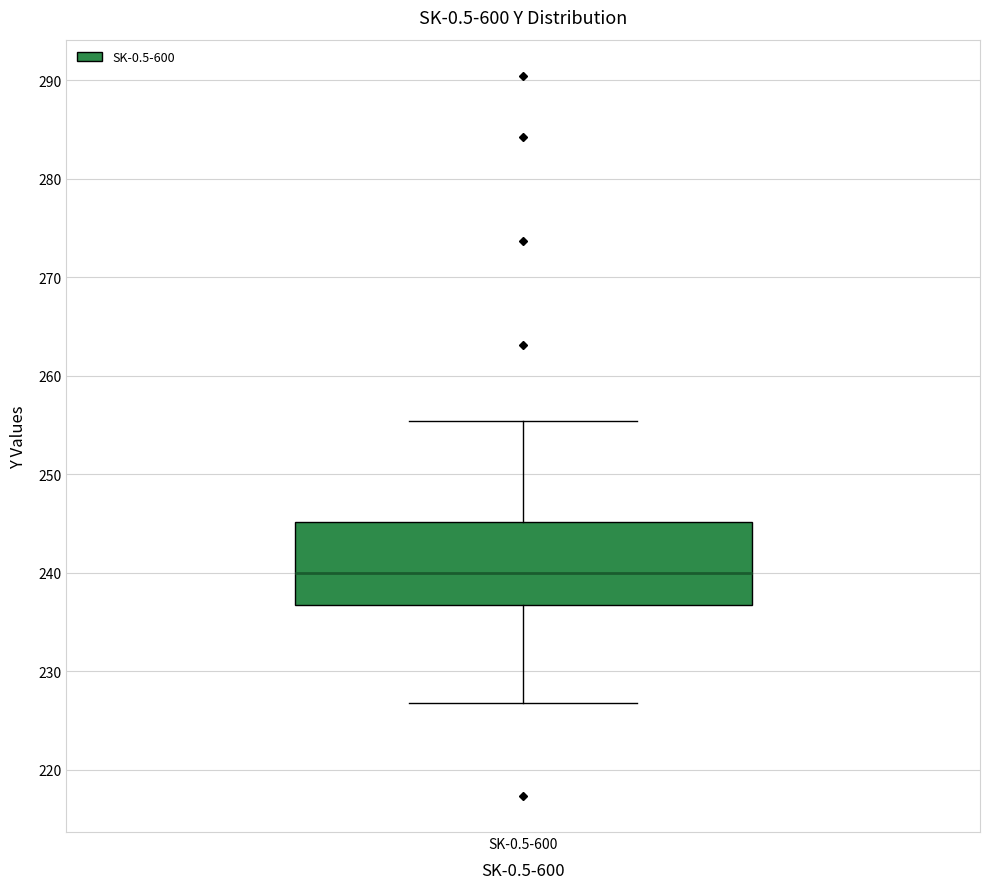

Transcribe this box plot: give where the median line is, the range the box spans, and where the two whiskers end, as read against the y-axis. The values are not printed on the chart, so give them approximately, as read against the axis.

median 240, box 237 to 245, whiskers 227 to 255